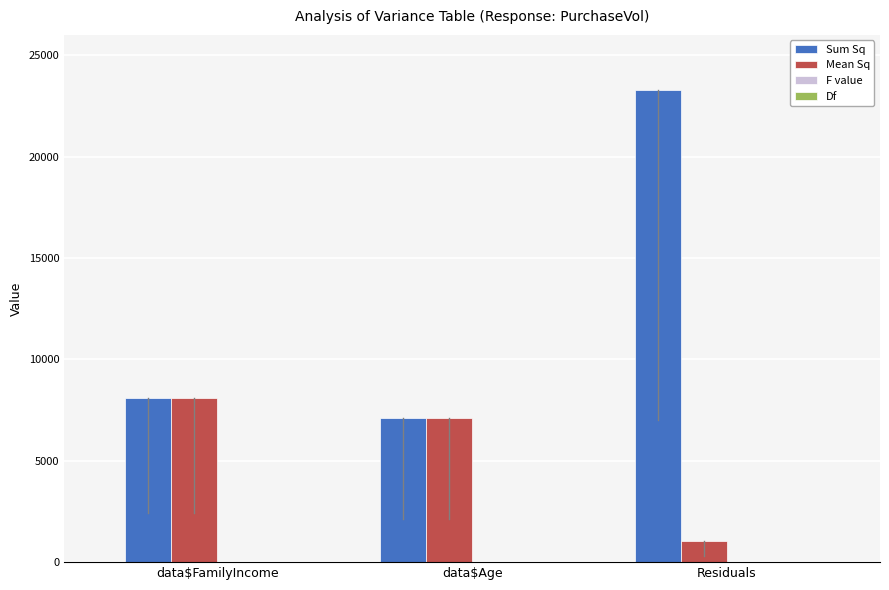

What is the maximum value shown in the chart?

23282.0